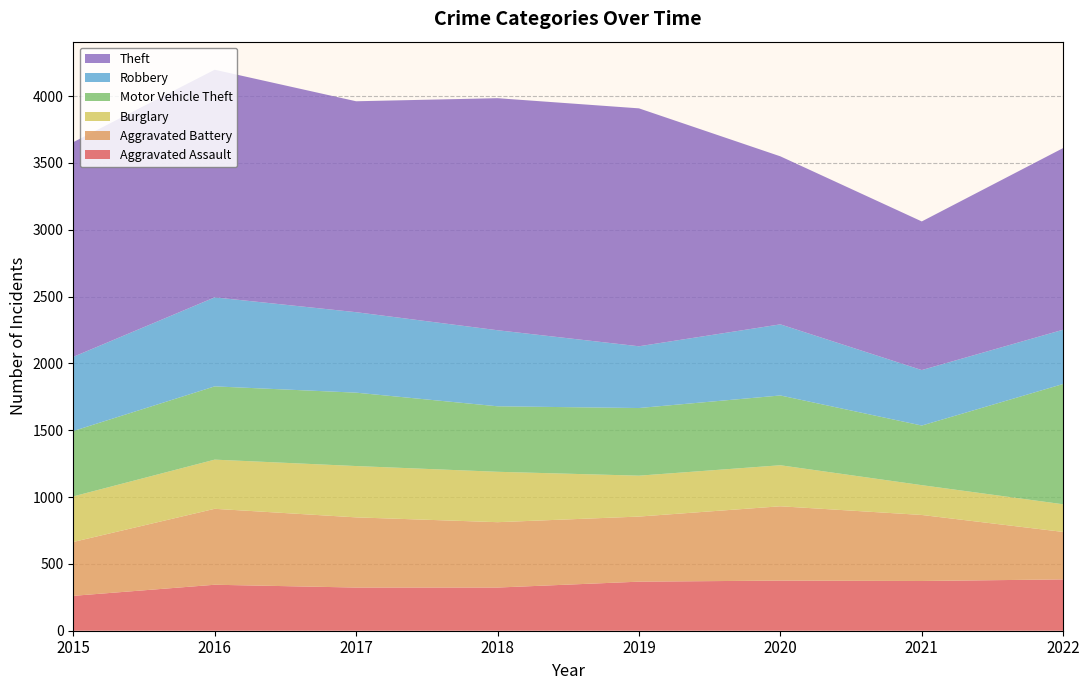

Reading left to right, list all the values displayed in this chart.

Aggravated Assault: 261	344	323	323	367	375	372	384
Aggravated Battery: 403	568	525	489	487	556	494	355
Burglary: 341	368	384	377	306	307	223	207
Motor Vehicle Theft: 489	548	549	490	506	522	446	900
Robbery: 555	666	602	569	462	532	415	406
Theft: 1606	1703	1578	1736	1780	1257	1112	1359